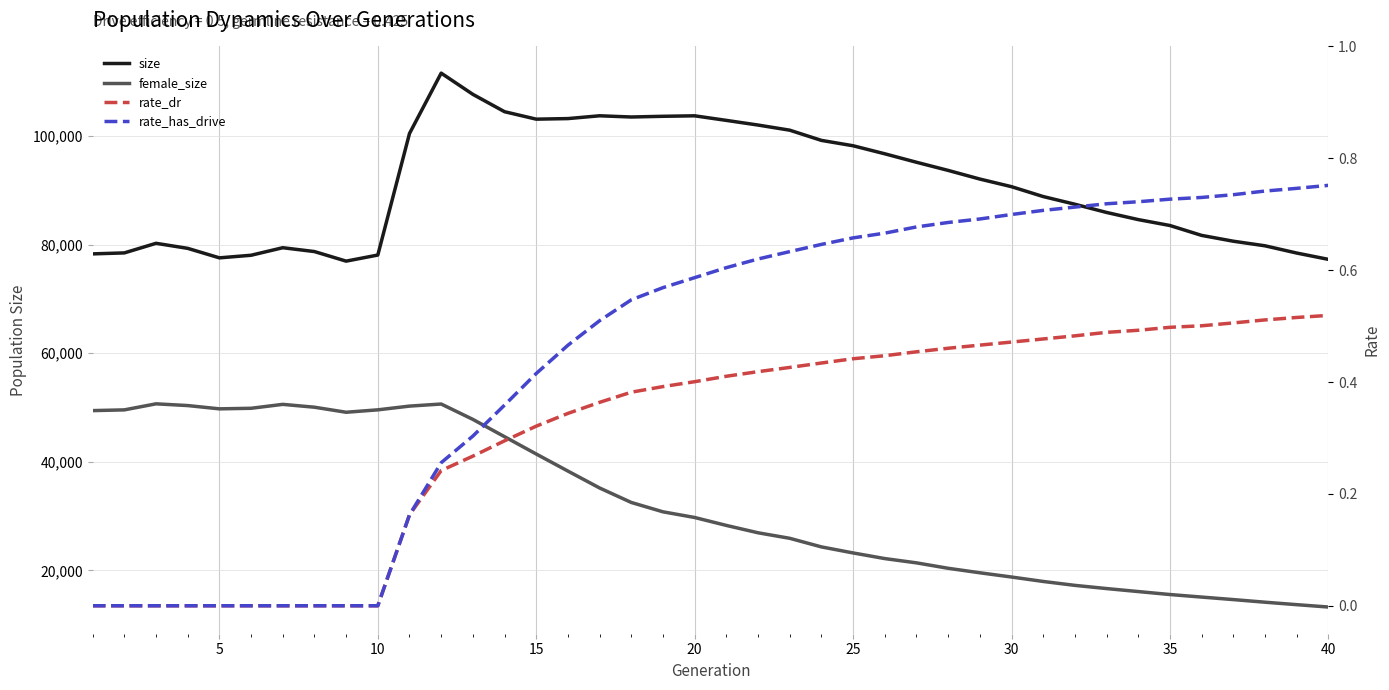

Which has a higher value, 0 or 14?

14